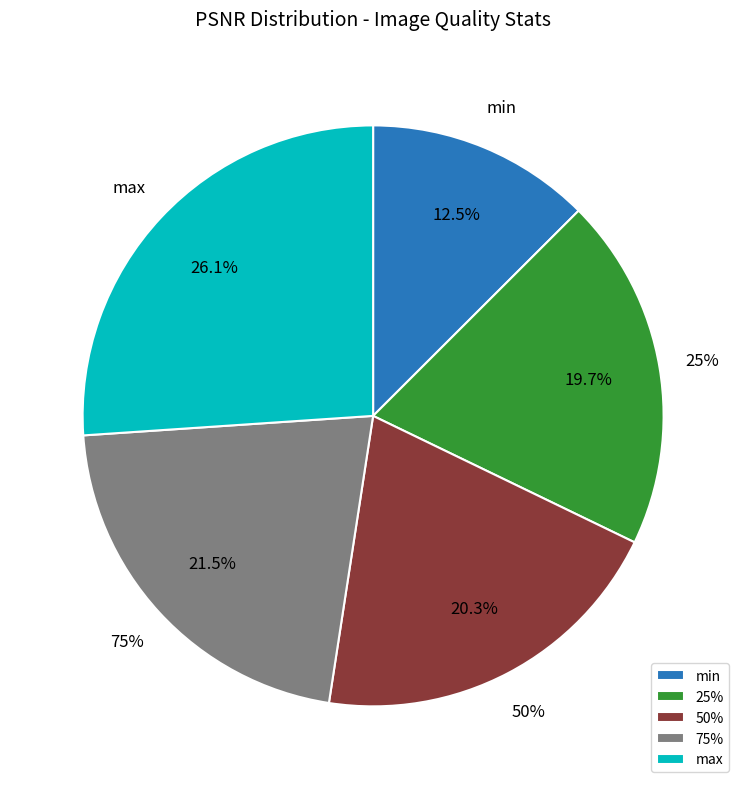

The 75% slice represents 21% of the pie. True or false?

True